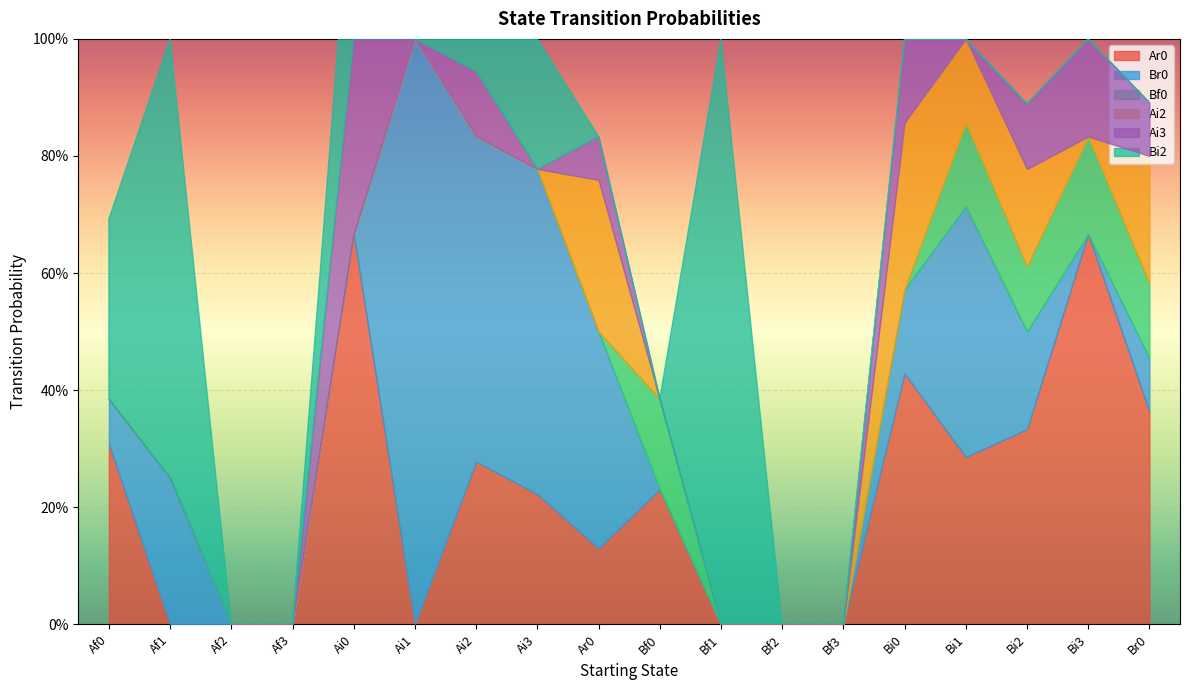

List the series in order of their peak value, lowest first.

Bf0, Ai2, Ai3, Ar0, Br0, Bi2